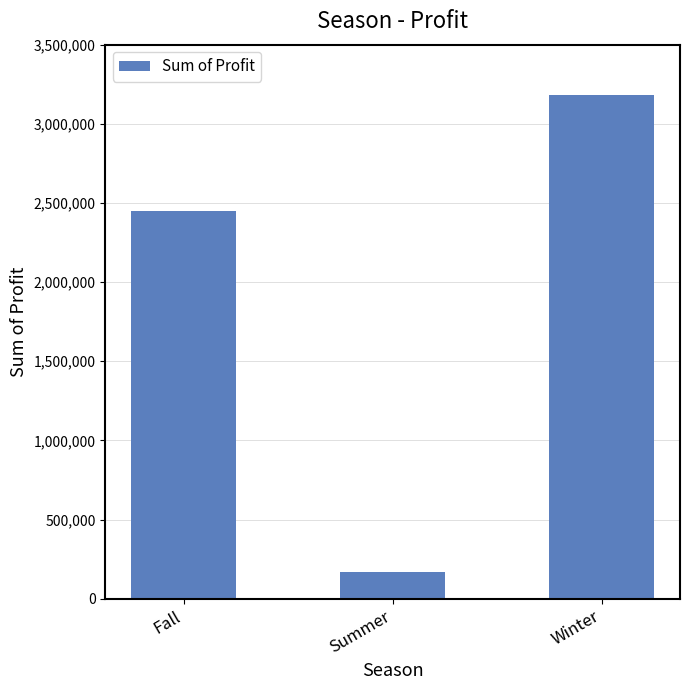

Approximately how many times larger is the value at Fall compared to Summer?

14.6